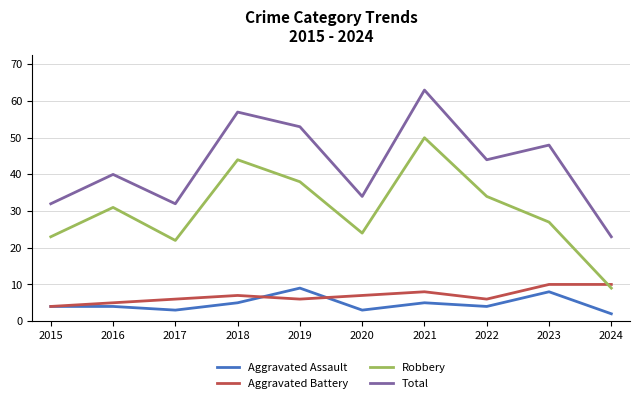

What is the approximate value of Aggravated Assault at 2024?

2